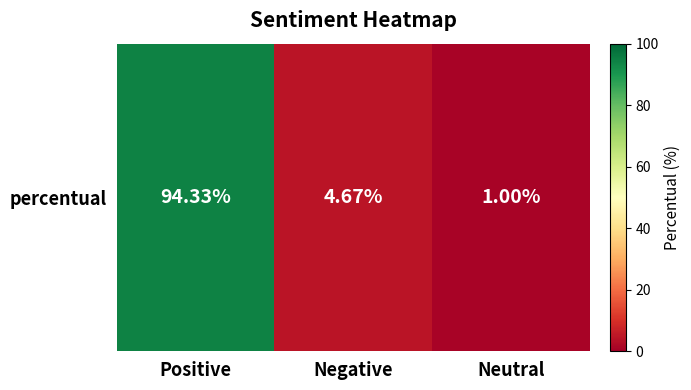

The value at Positive is 54.5. True or false?

False